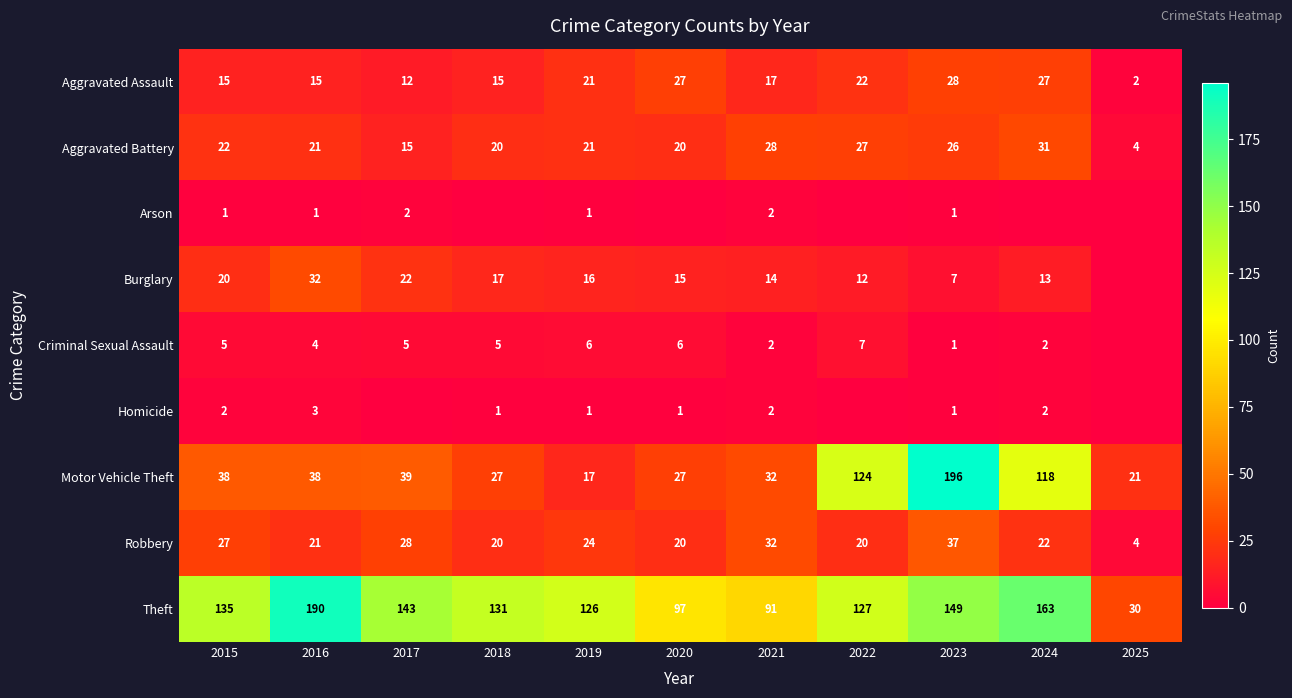

What is the highest value of the Aggravated Assault series?

28